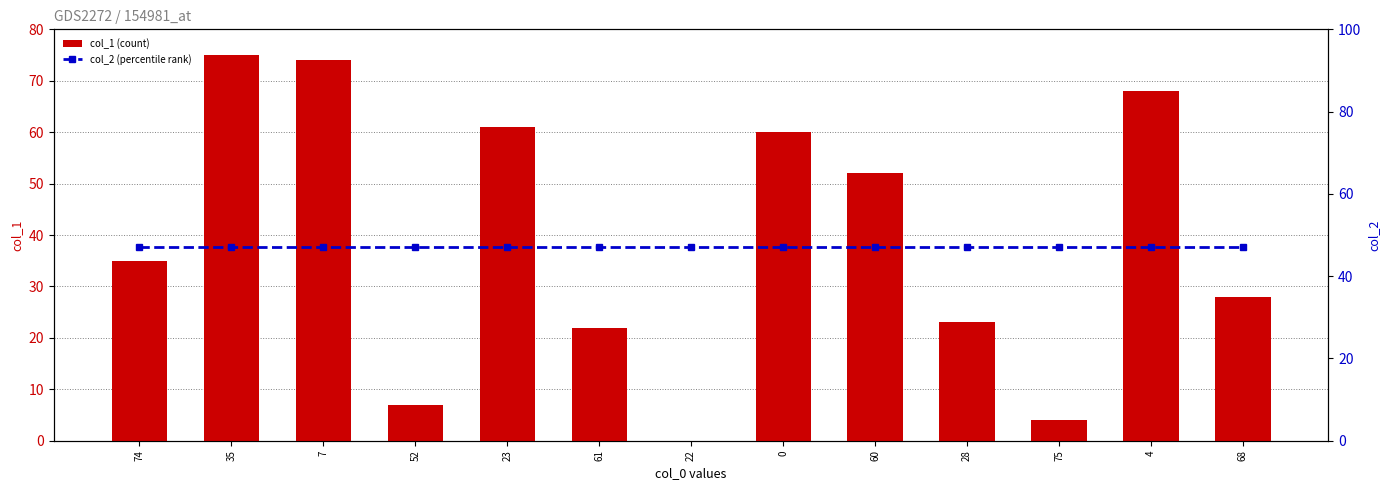

Rank the series at 60 from lowest to highest value.

col_2 (percentile rank), col_1 (count)